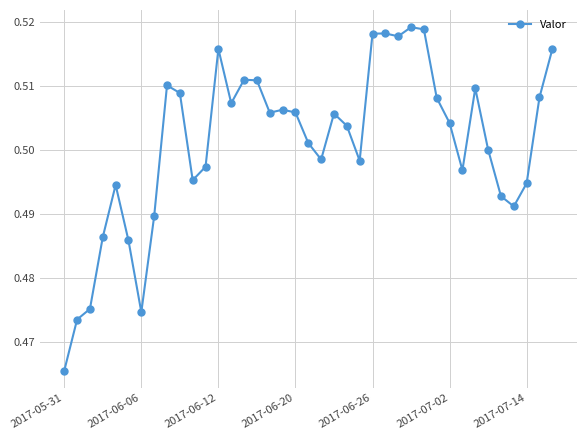

True or false: there are more than 0 points higher than both neighbors.

True